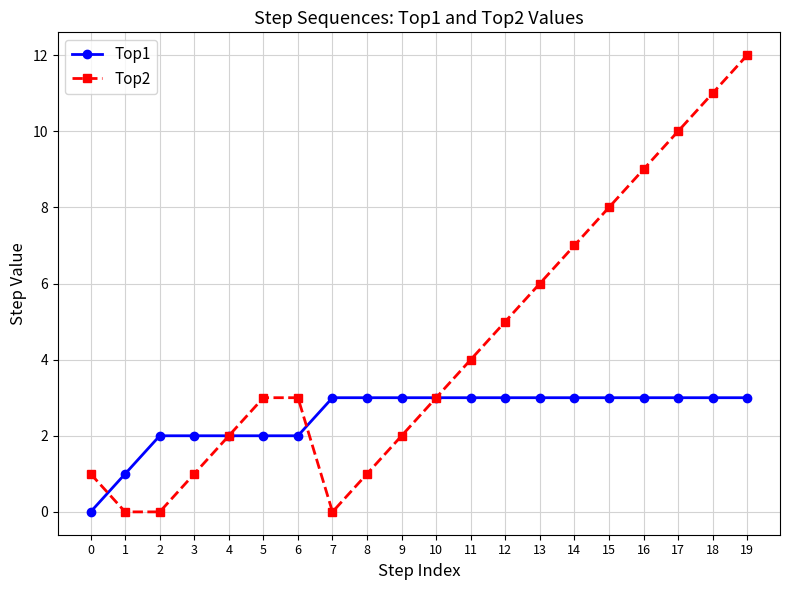

Reading left to right, transcribe all the data shown in this chart.

Top1: 0=0	1=1	2=2	3=2	4=2	5=2	6=2	7=3	8=3	9=3	10=3	11=3	12=3	13=3	14=3	15=3	16=3	17=3	18=3	19=3
Top2: 0=1	1=0	2=0	3=1	4=2	5=3	6=3	7=0	8=1	9=2	10=3	11=4	12=5	13=6	14=7	15=8	16=9	17=10	18=11	19=12